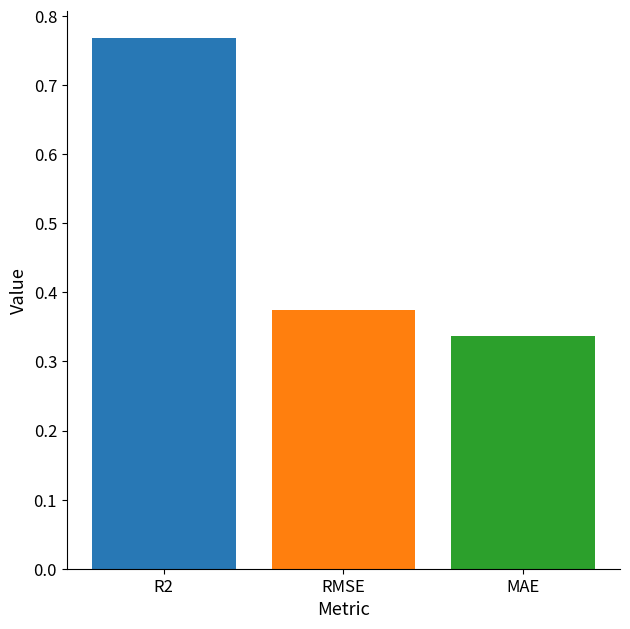

How many values are between 0 and 1?

3